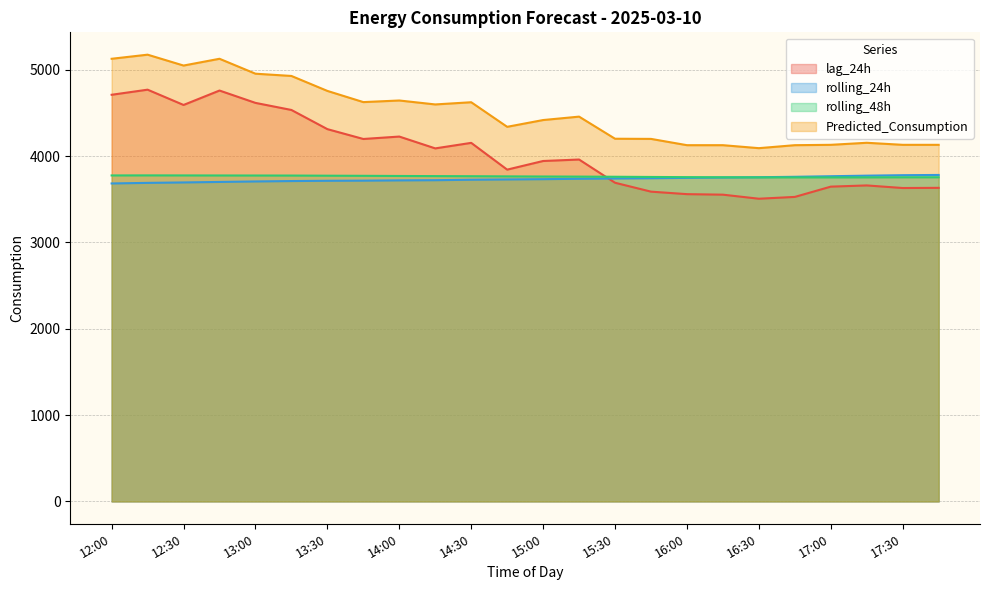

Is it true that rolling_24h equals 3760.0 at 16:45?

True